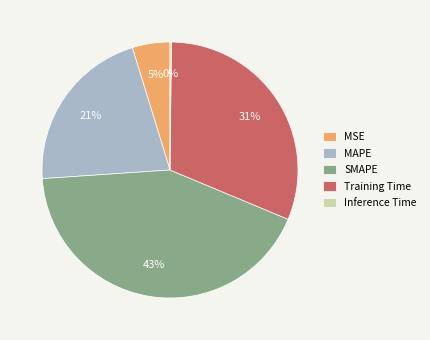

To the nearest percent, what is the average slice percentage?

20%